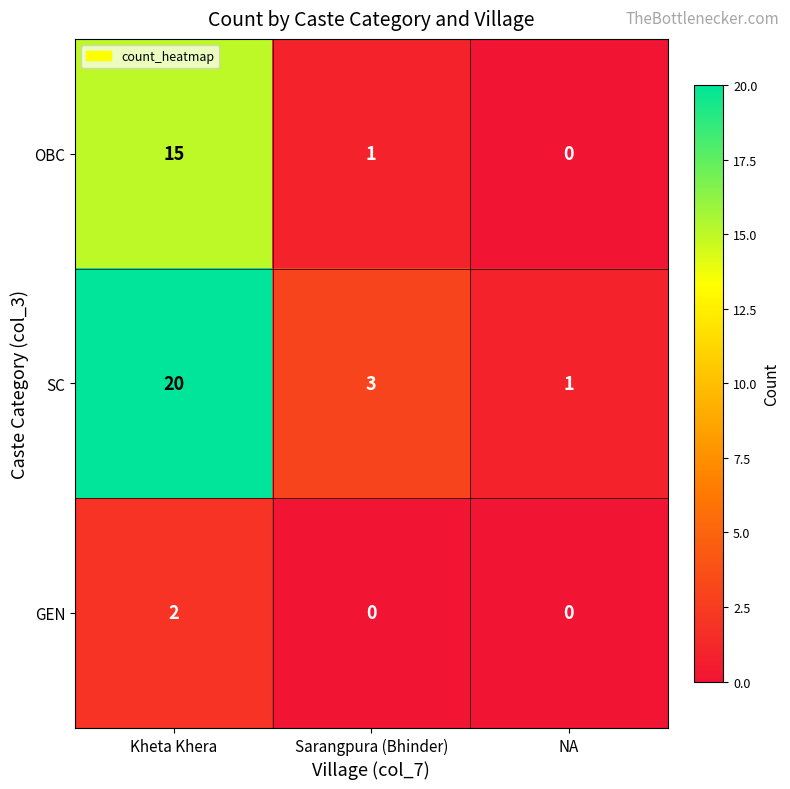

What is the total value across all series at Sarangpura (Bhinder)?

4